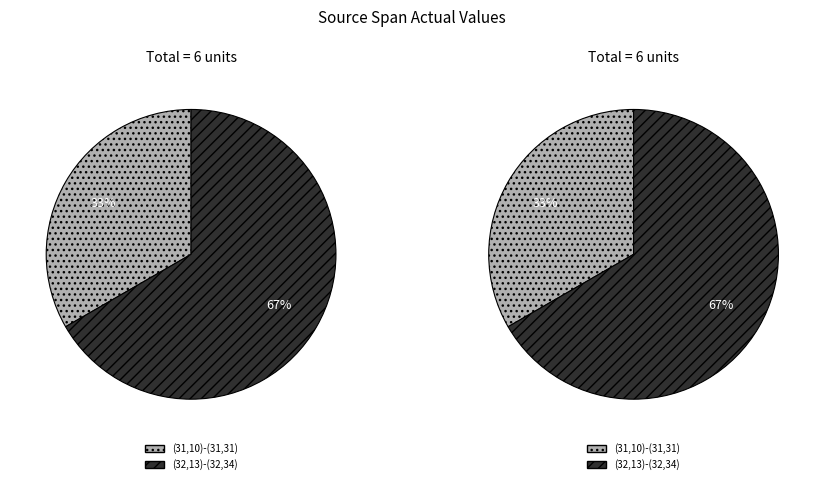

Is (32,13)-(32,34) the majority of the pie?

Yes